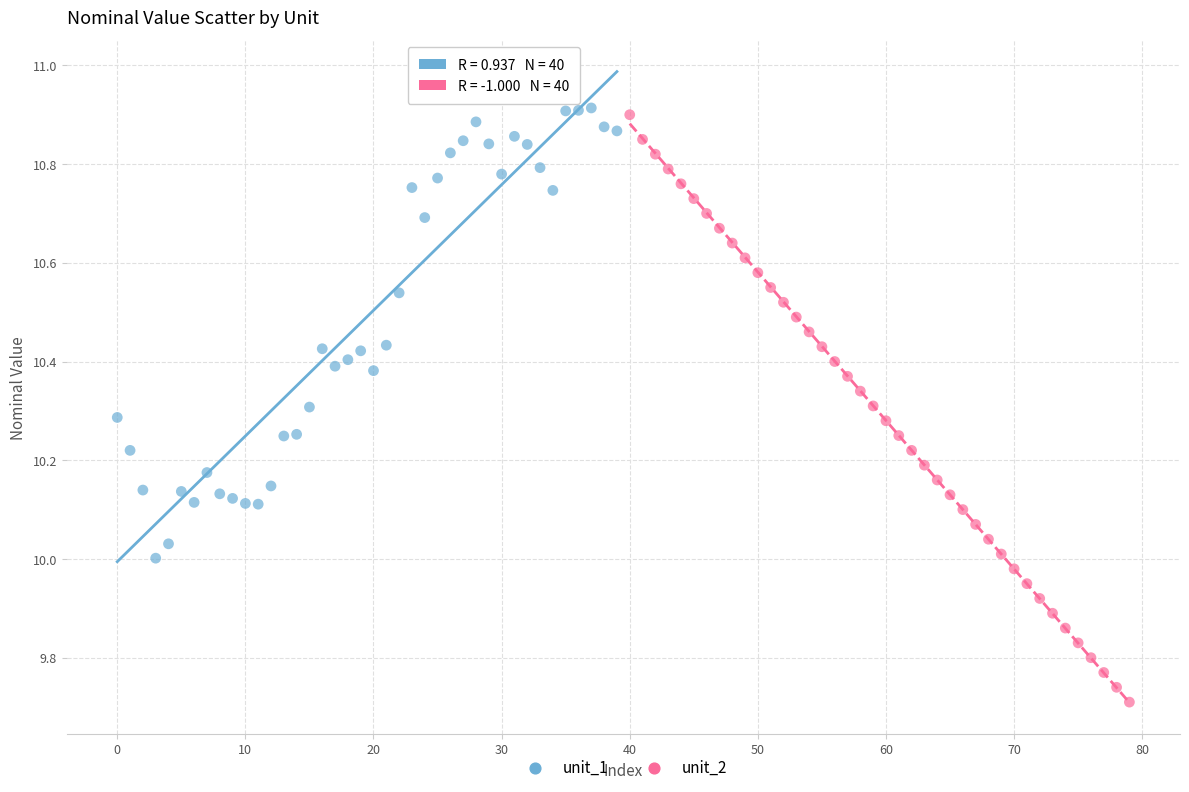

Which series has the widest spread of Y values?

unit_2